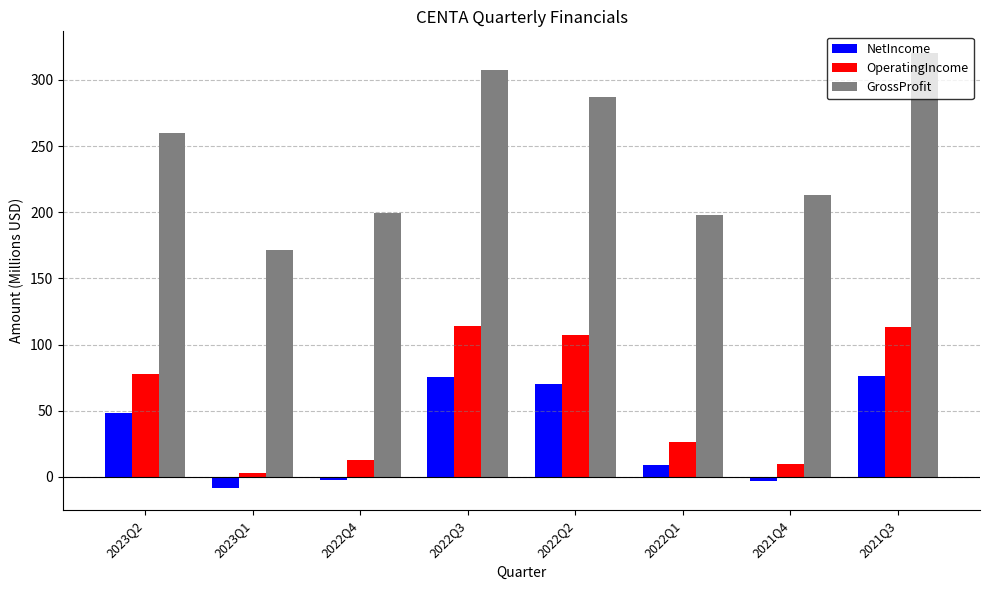

What is the sum of the NetIncome values at 2023Q1 and 2022Q3?

66.6